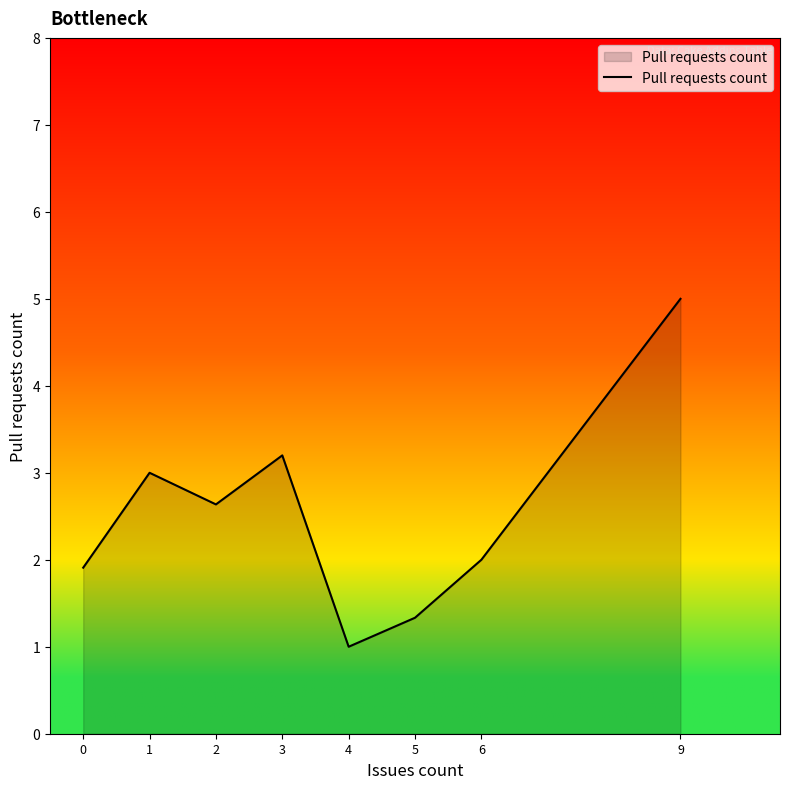

Which category has the highest value across all series?

9